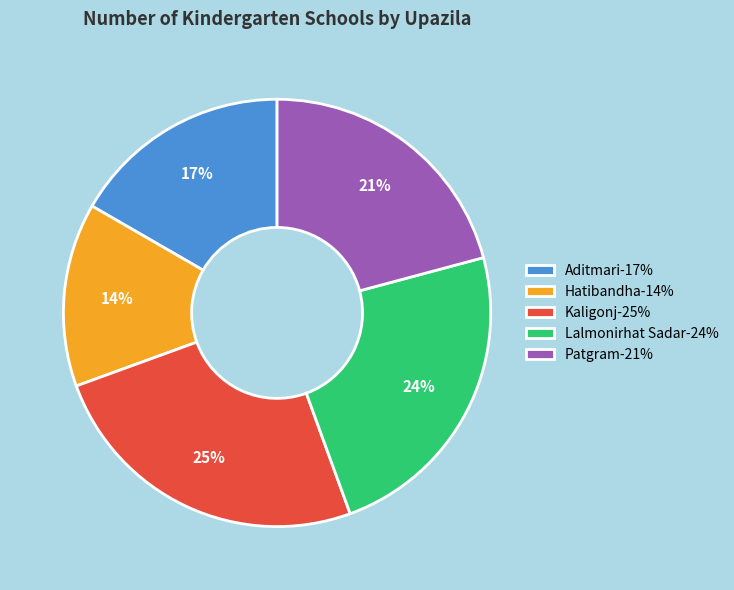

What percentage is the Lalmonirhat Sadar slice, to the nearest percent?

24%